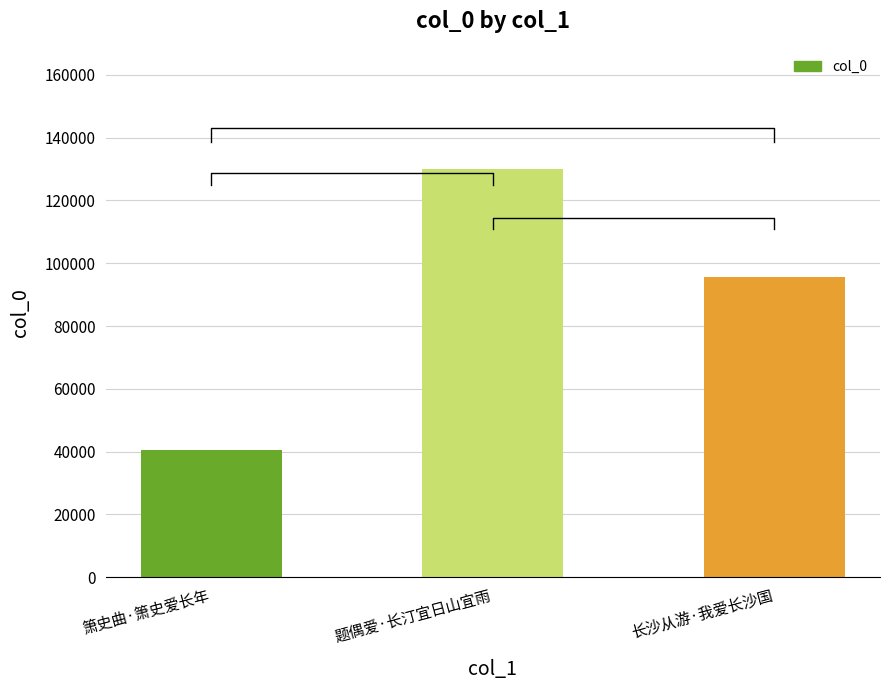

What is the minimum value shown in the chart?

40537